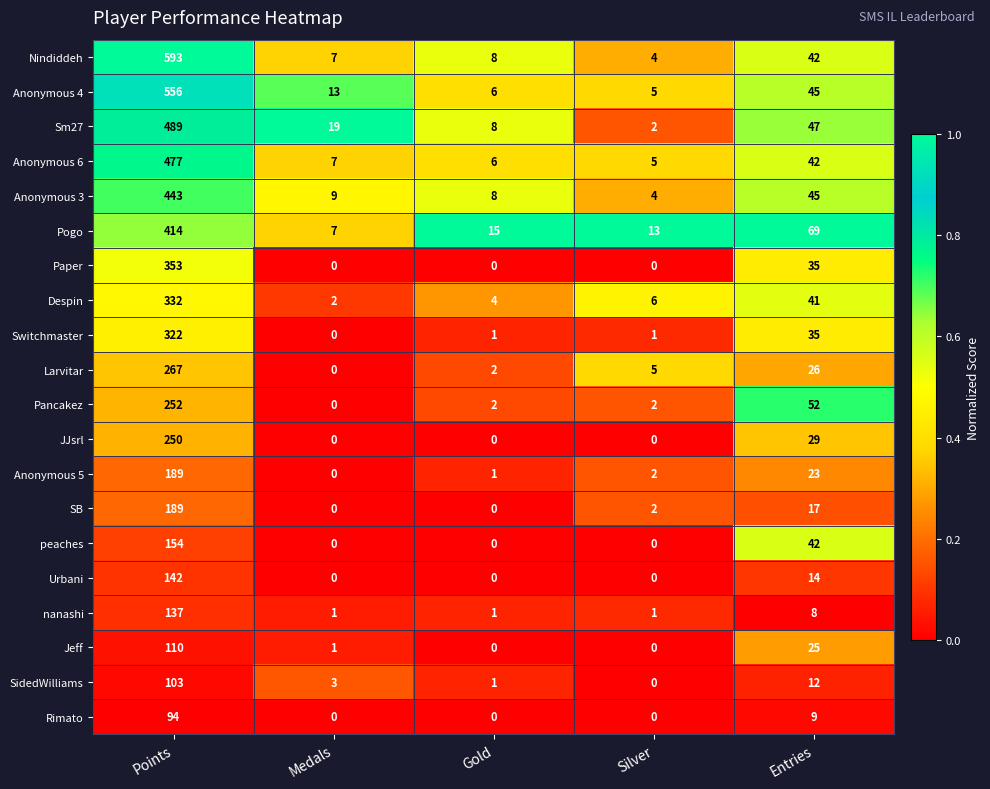

At which label does Nindiddeh reach its minimum?

Silver